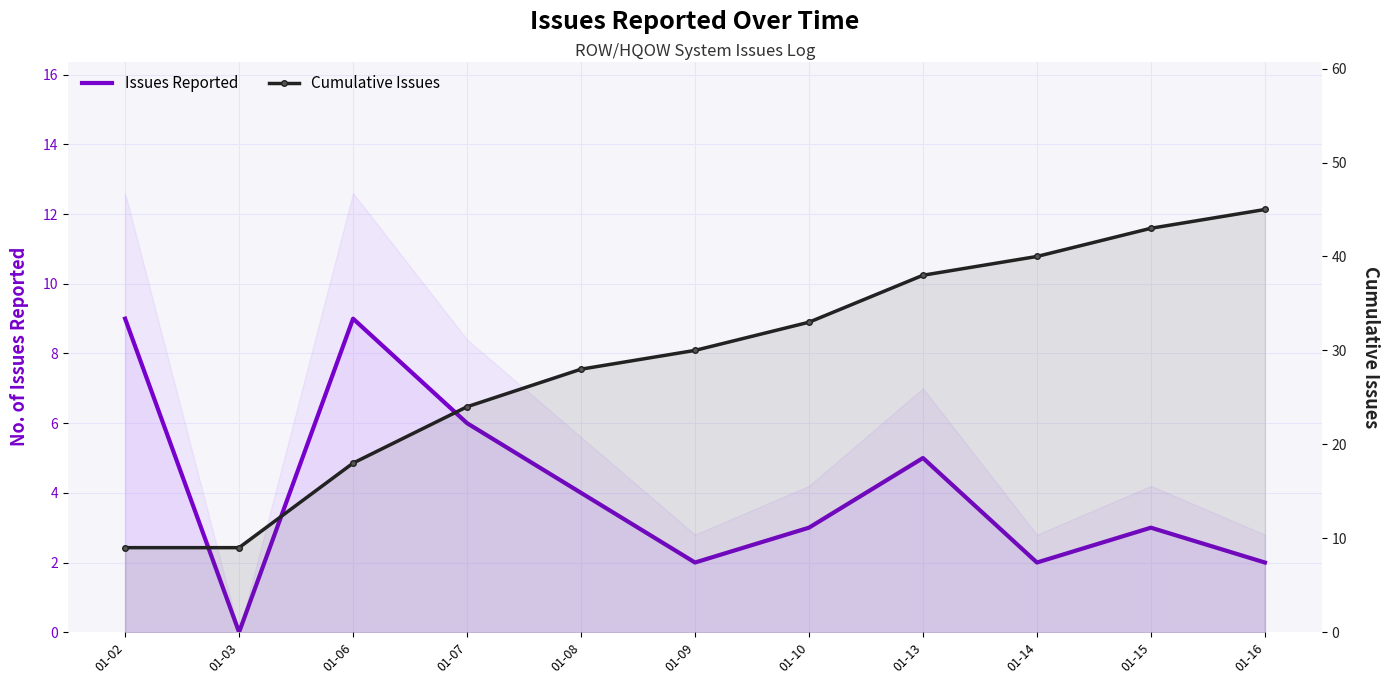

Which label corresponds to the largest value in the chart?

01-16